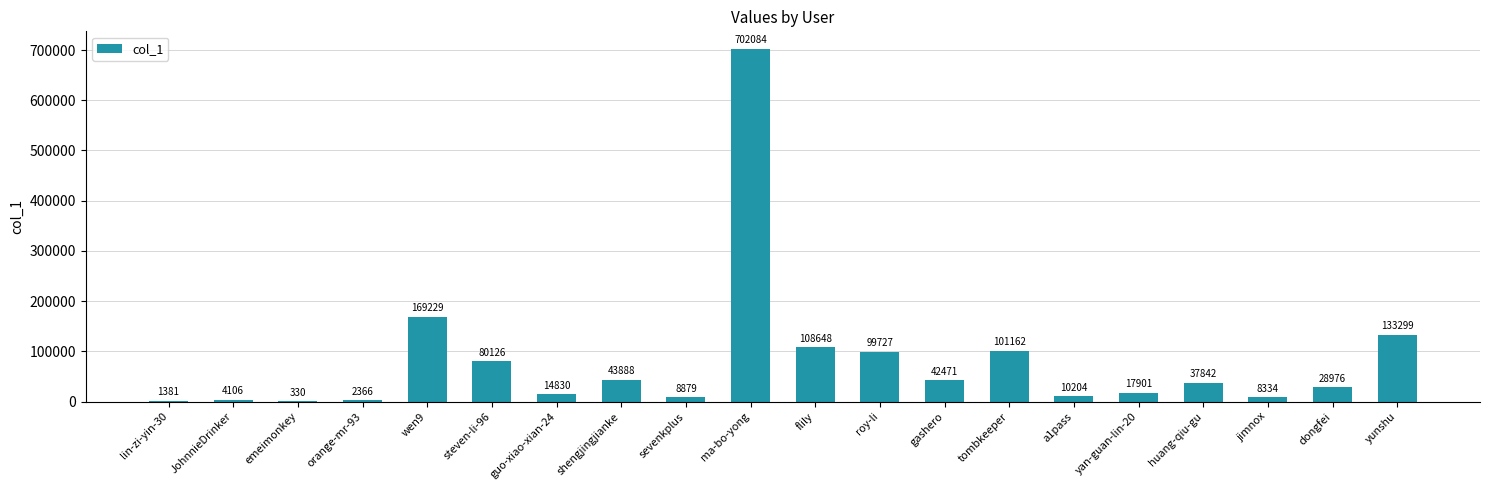

Are the bars grouped side by side (vs. stacked)?

No